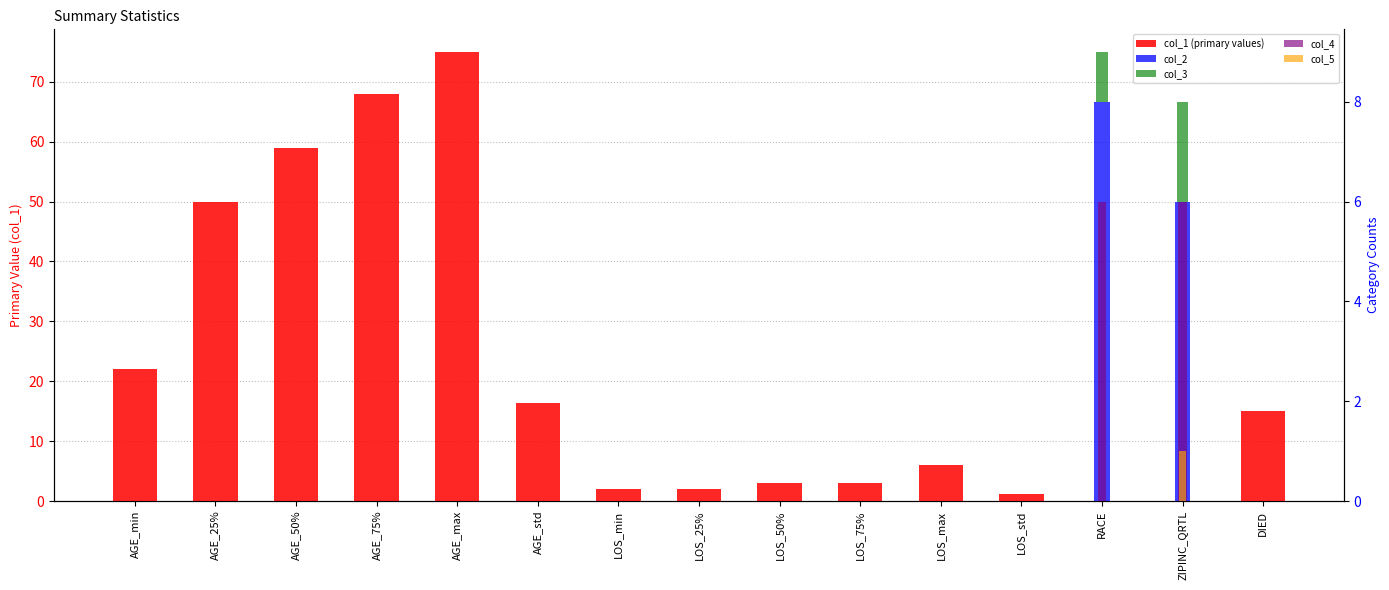

What is the difference between the highest and lowest values at LOS_max?

6.0